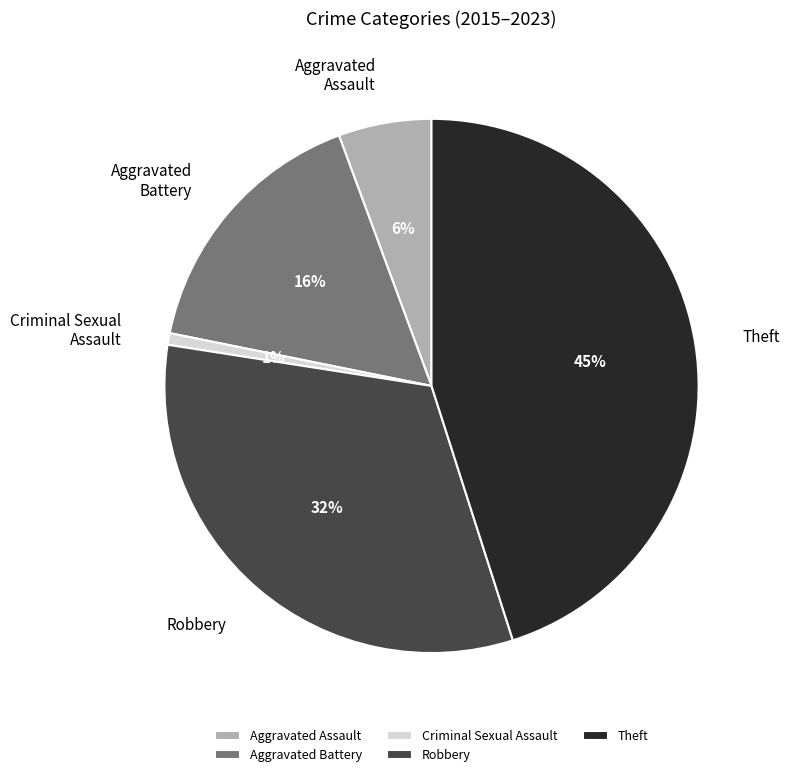

The Criminal Sexual Assault slice represents 1% of the pie. True or false?

True